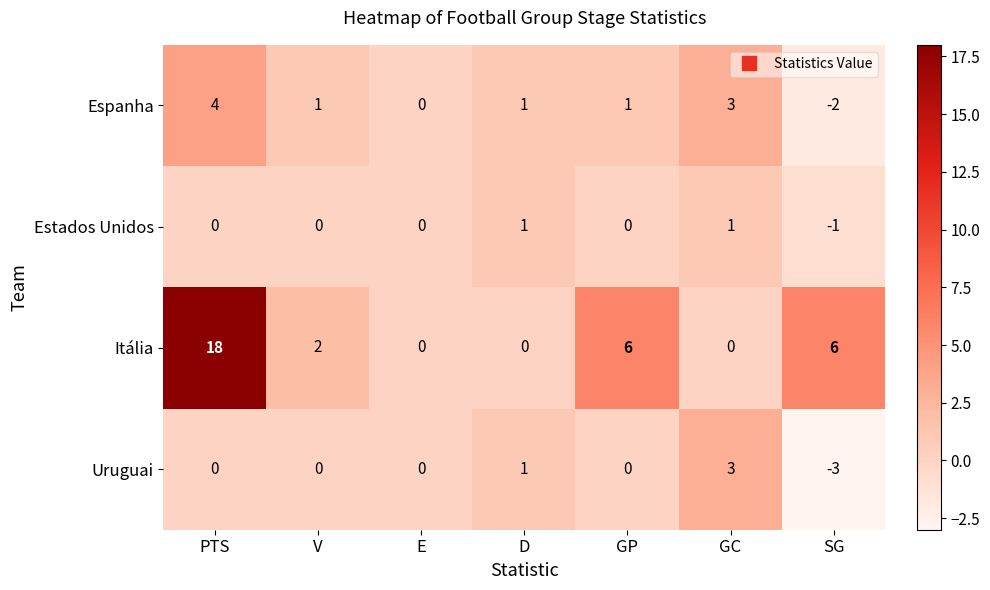

What value does the Espanha series have at GC?

3